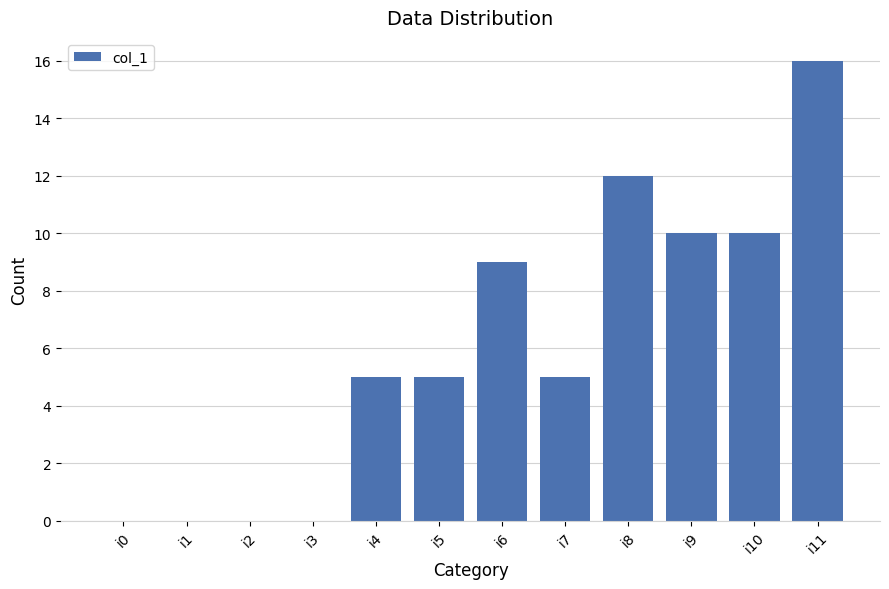

Which has a higher value, i8 or i3?

i8